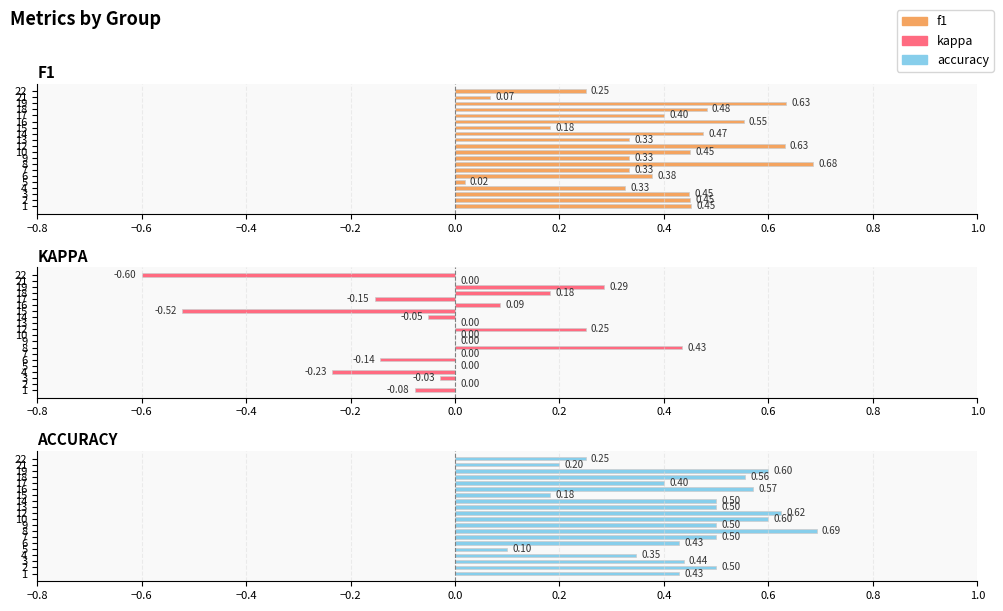

Which series changed the most between 2 and 14?

kappa